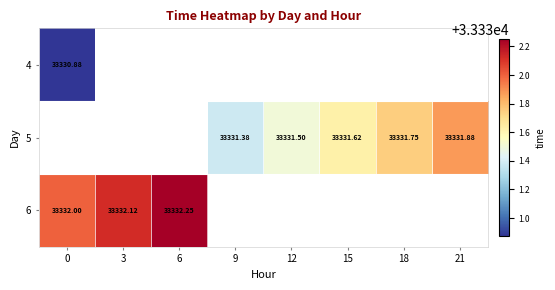

What is the greatest value displayed?

33332.2